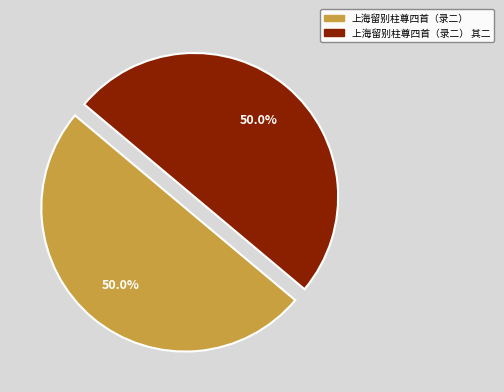

What is the majority slice?

上海留别柱尊四首（录二） 其二